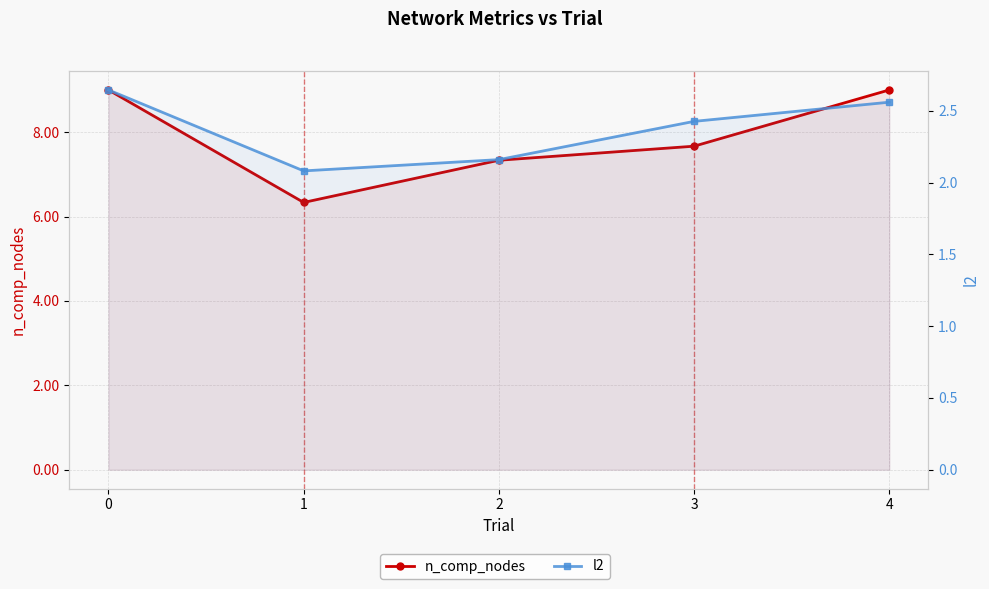

Where is n_comp_nodes nearest to the value 7?

2